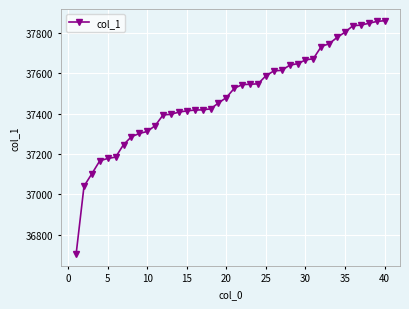

What is the value of the 18th point from the left?

37424